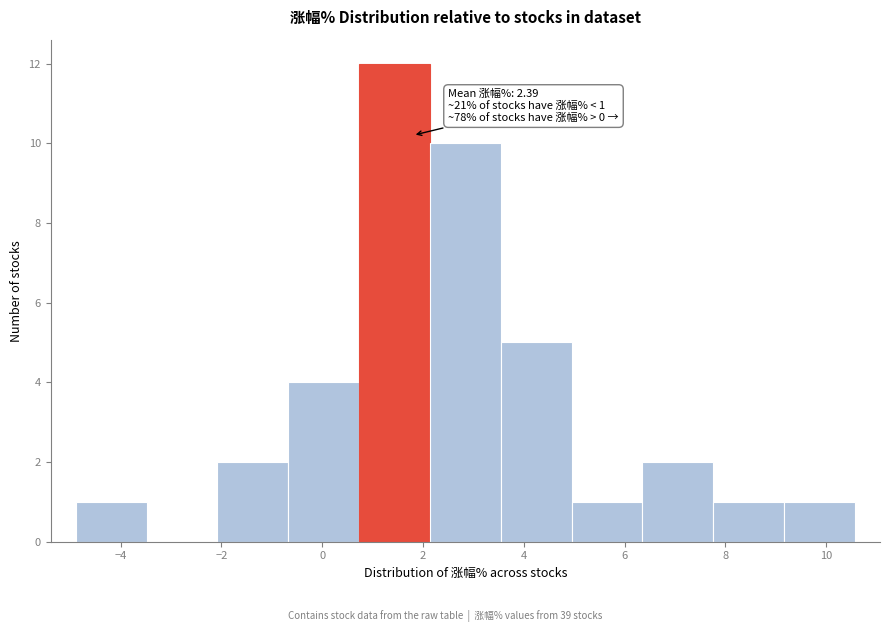

Over which range of the x-axis is the bar tallest?

0.8 to 2.2